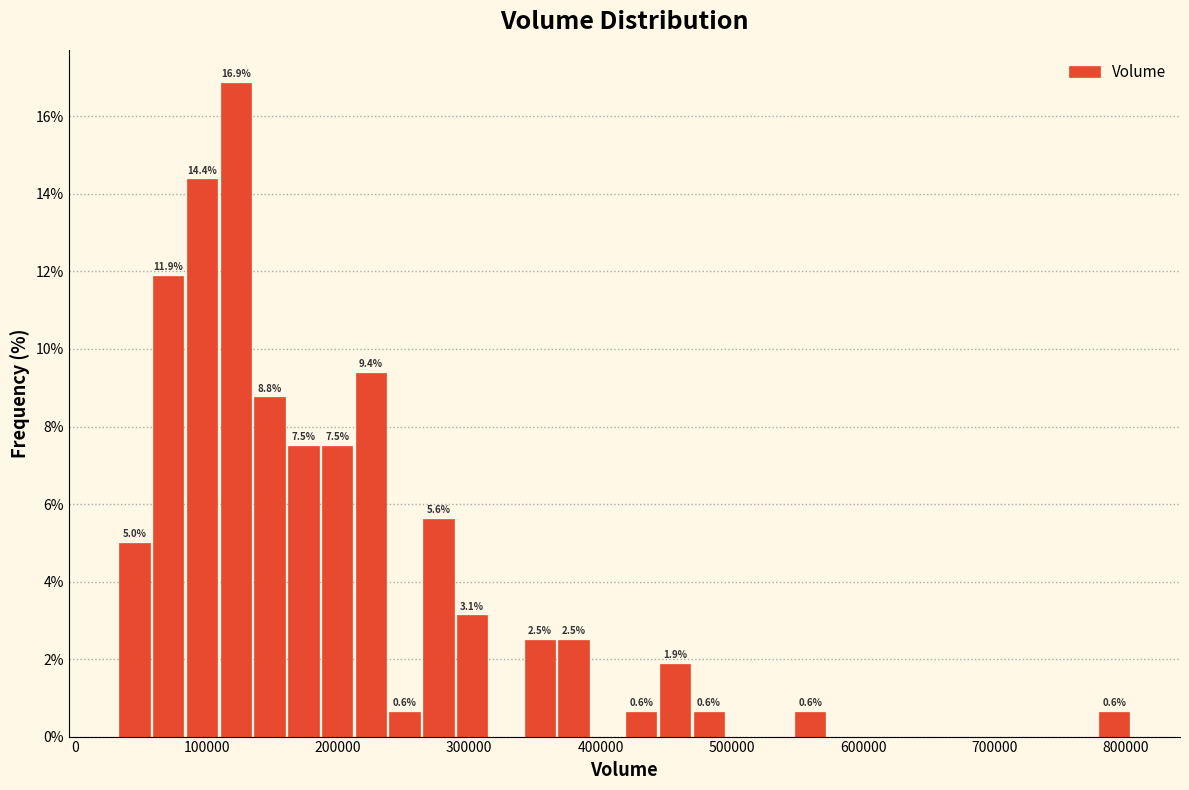

Around what value on the x-axis is the tallest bar? Give the approximate position of its centre, as read against the axis.

120000